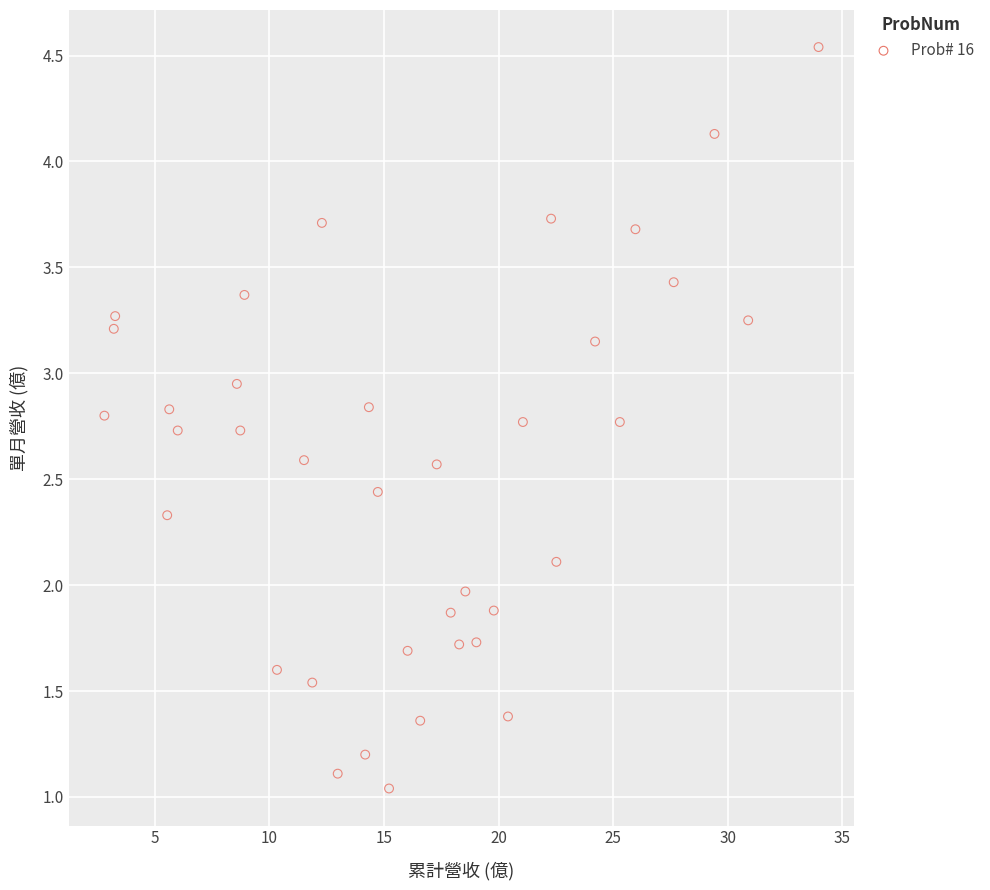

What is the range of Y values (max minus min)?

3.5